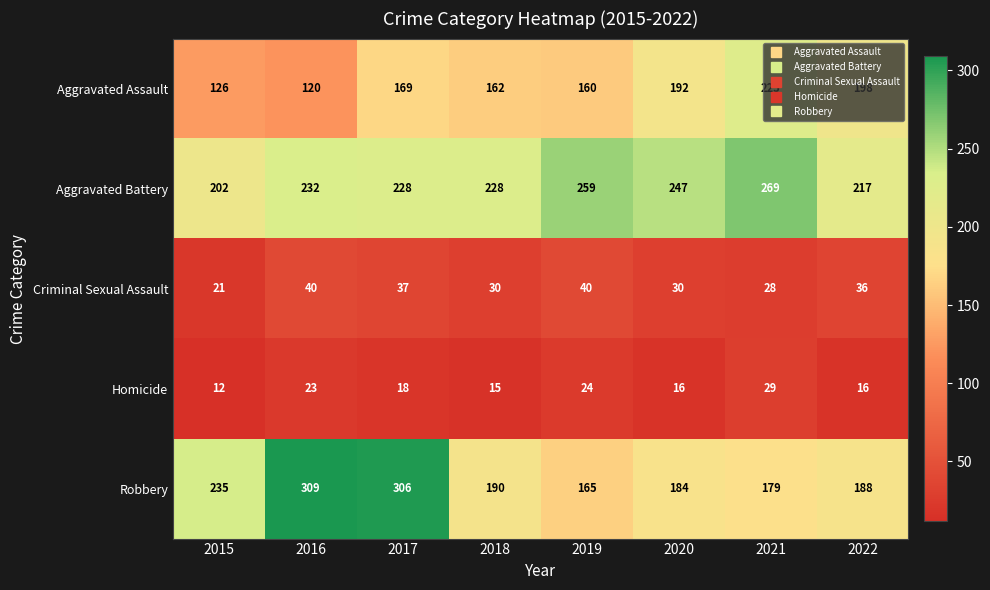

How many categories are shown in the chart?

8